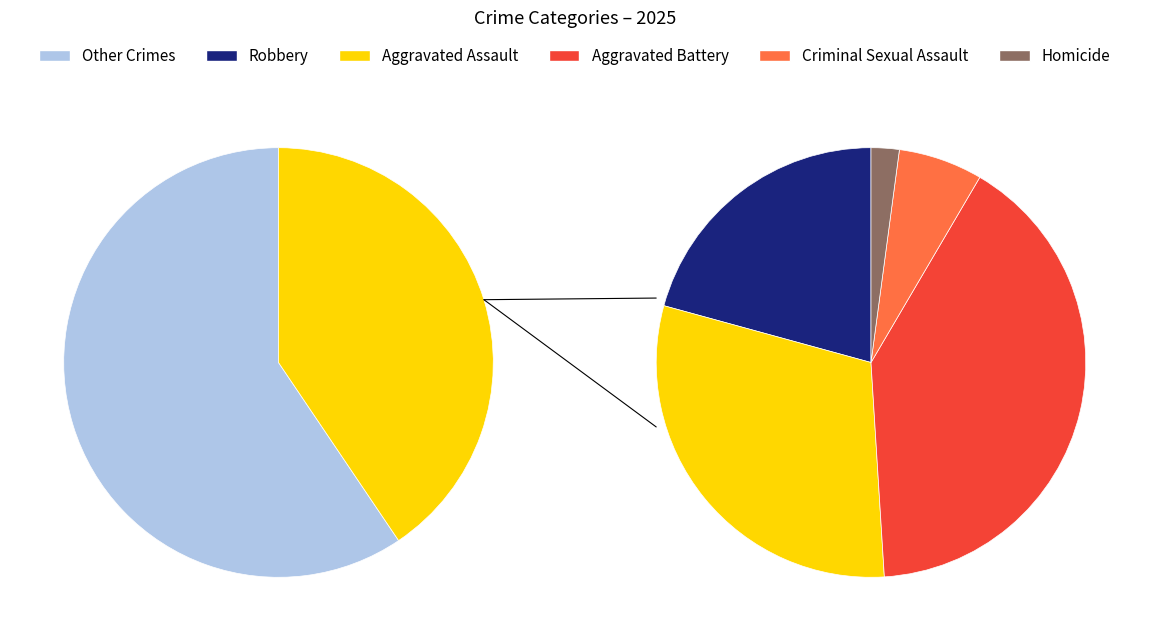

The Aggravated Assault slice represents 23% of the pie. True or false?

False